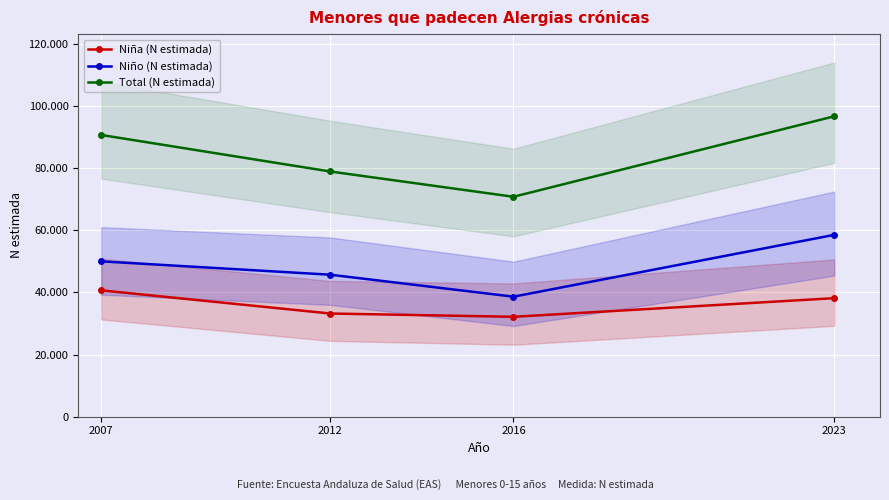

What is the sum of all Niño (N estimada) values?

192714